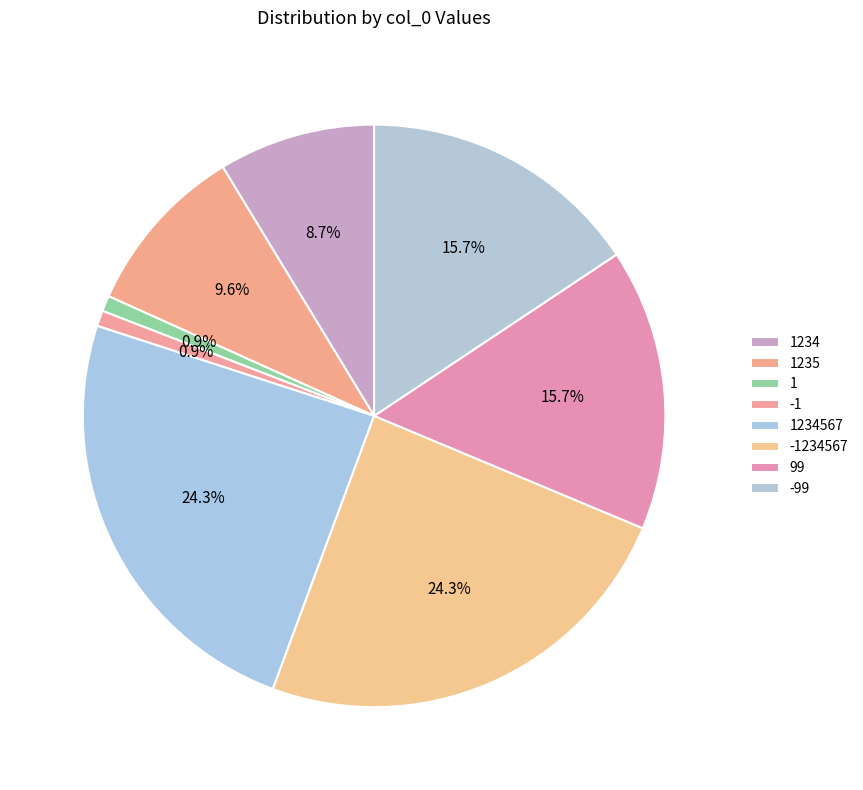

To the nearest percent, what is the difference between the -1234567 and 1234 slice percentages?

16%